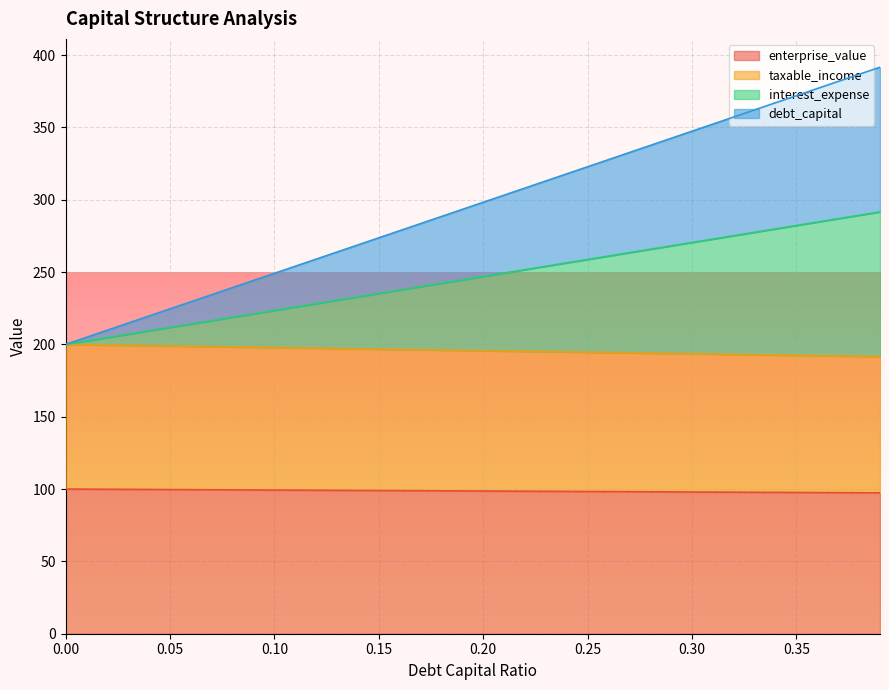

Does the chart display data point markers on the line(s)?

No